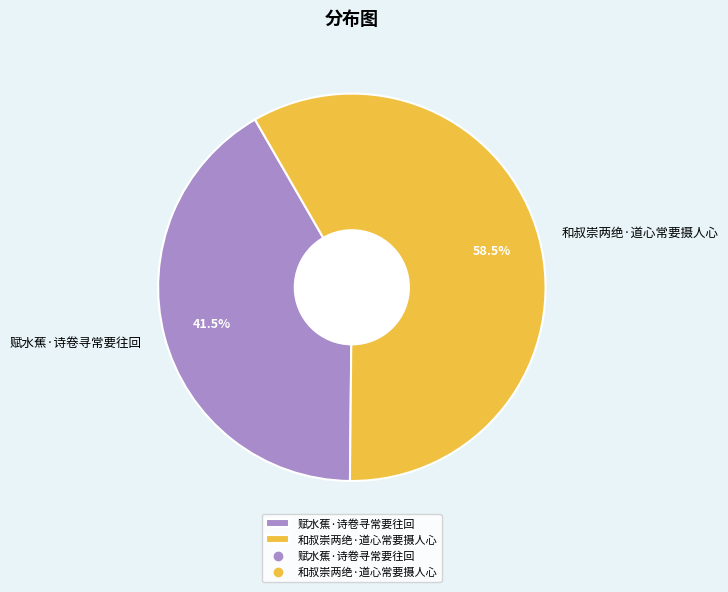

Which slice is the smallest?

赋水蕉·诗卷寻常要往回